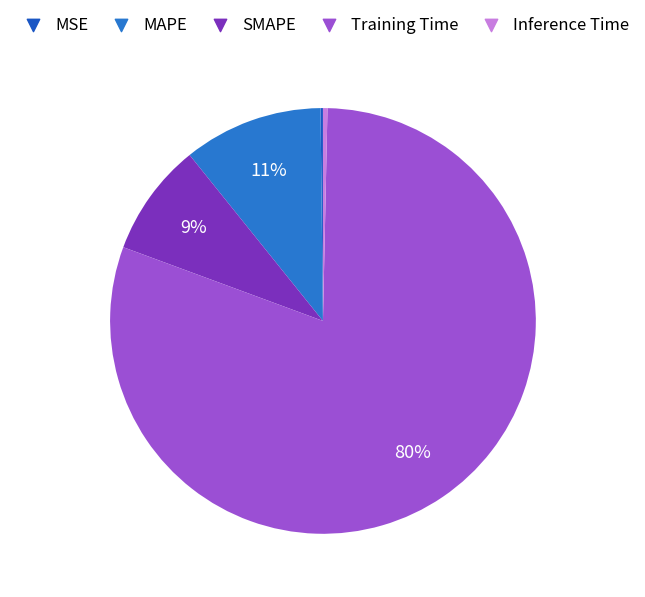

Do MSE and Training Time together represent more than half of the pie?

Yes